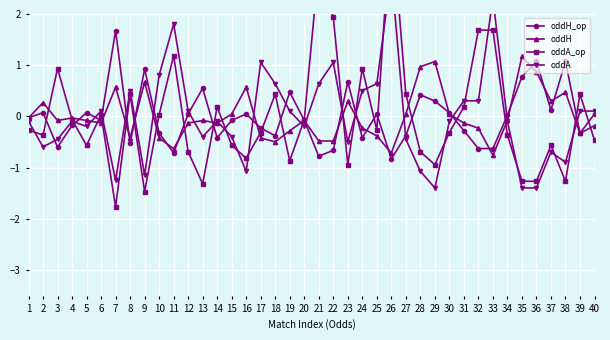

How many times do oddA and oddH_op cross each other?

19